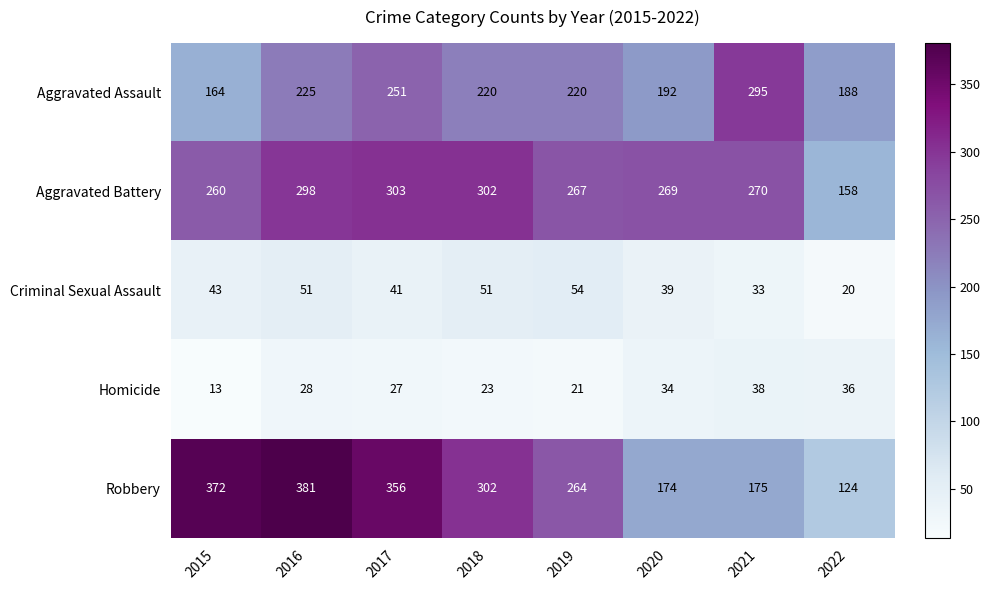

What is the sum of the Homicide values at 2015 and 2016?

41